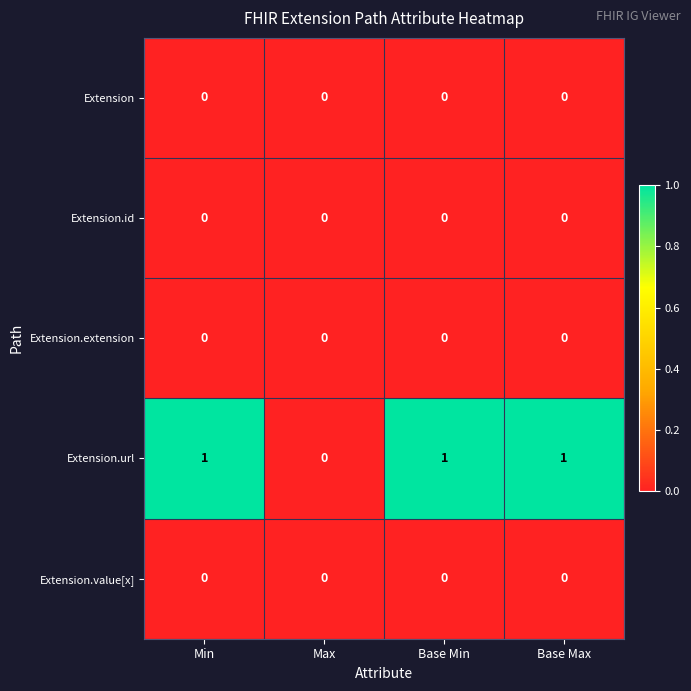

Reading left to right, list all the values displayed in this chart.

Extension: 0	0	0	0
Extension.id: 0	0	0	0
Extension.extension: 0	0	0	0
Extension.url: 1	0	1	1
Extension.value[x]: 0	0	0	0